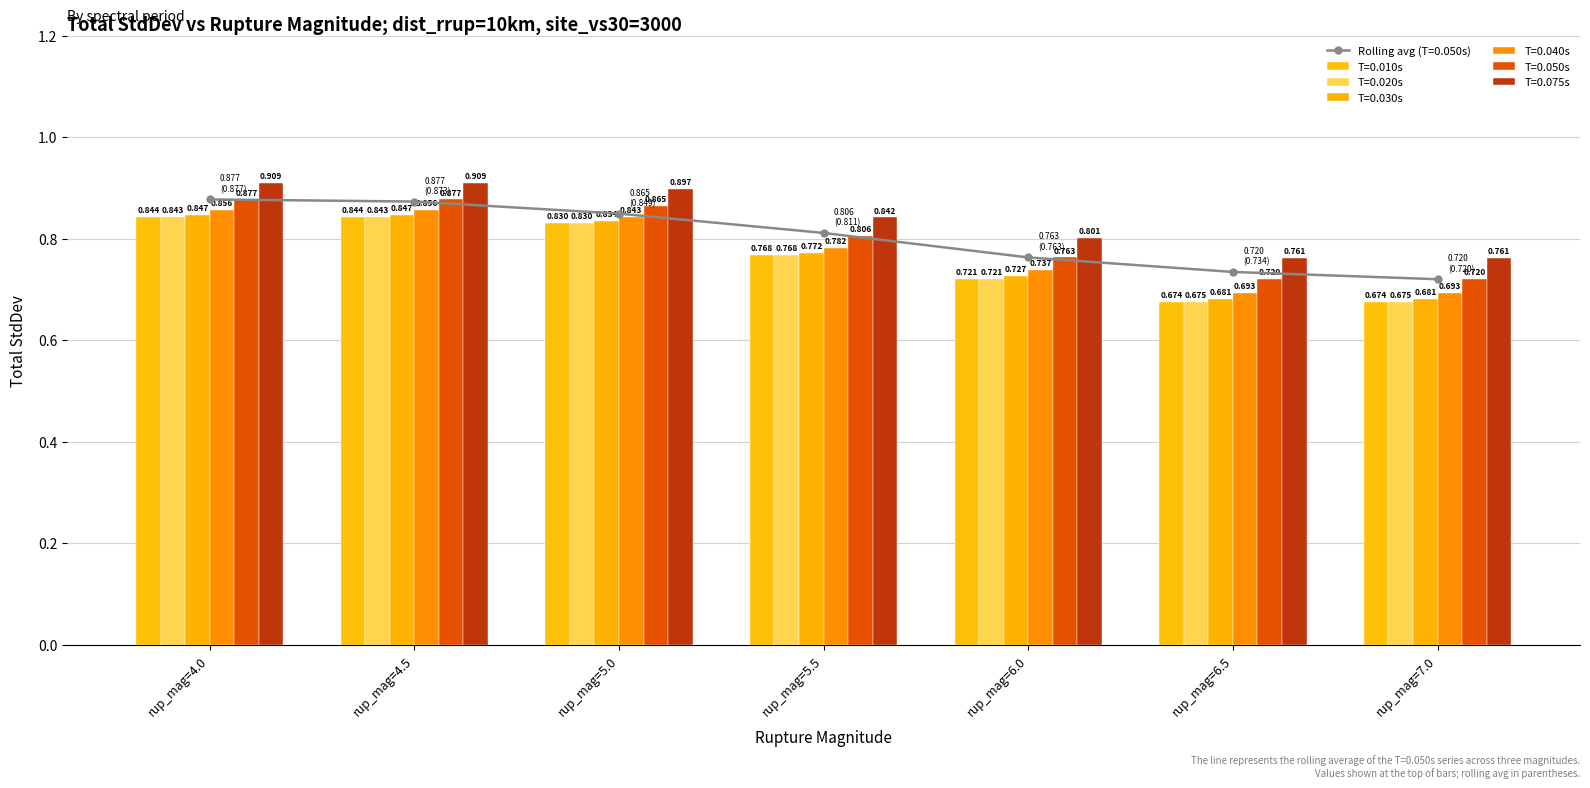

What position from the left is rup_mag=7.0?

7